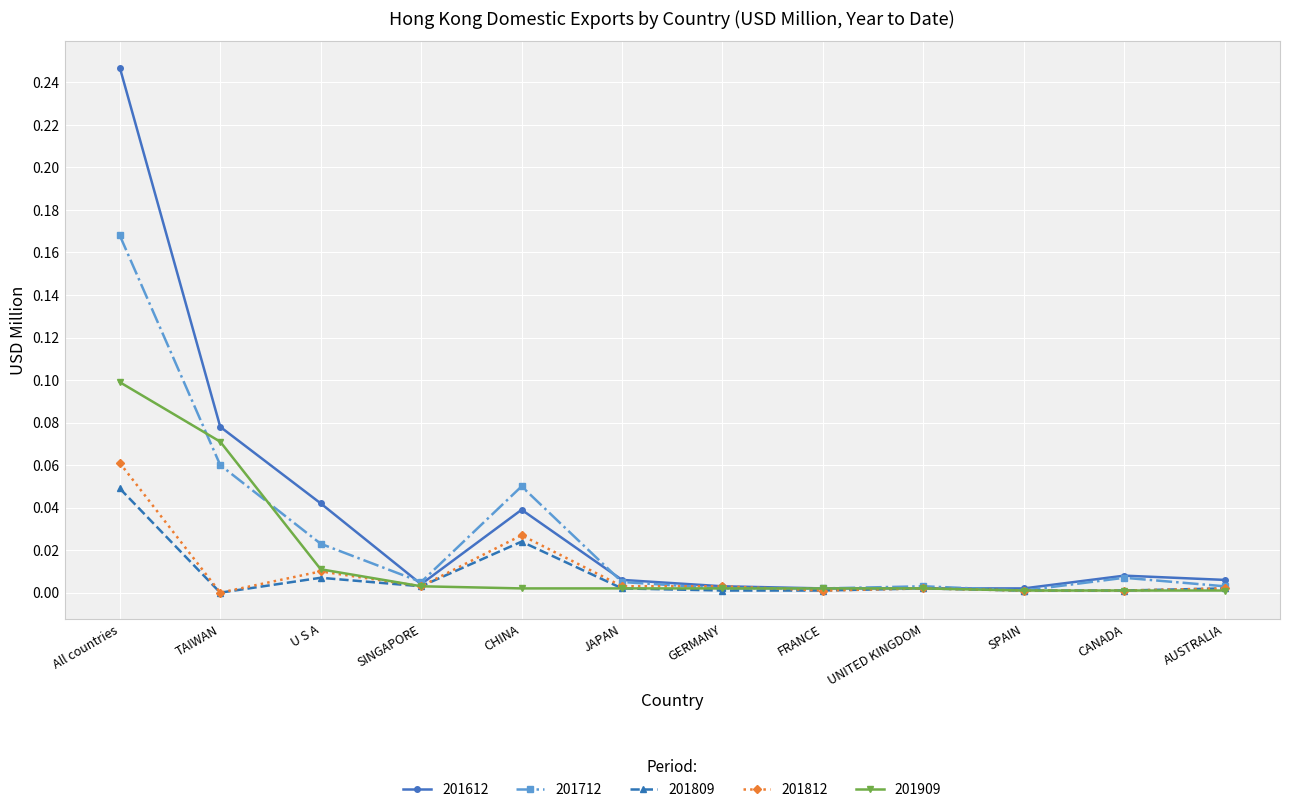

What are all the series names shown in the legend?

201612, 201712, 201809, 201812, 201909